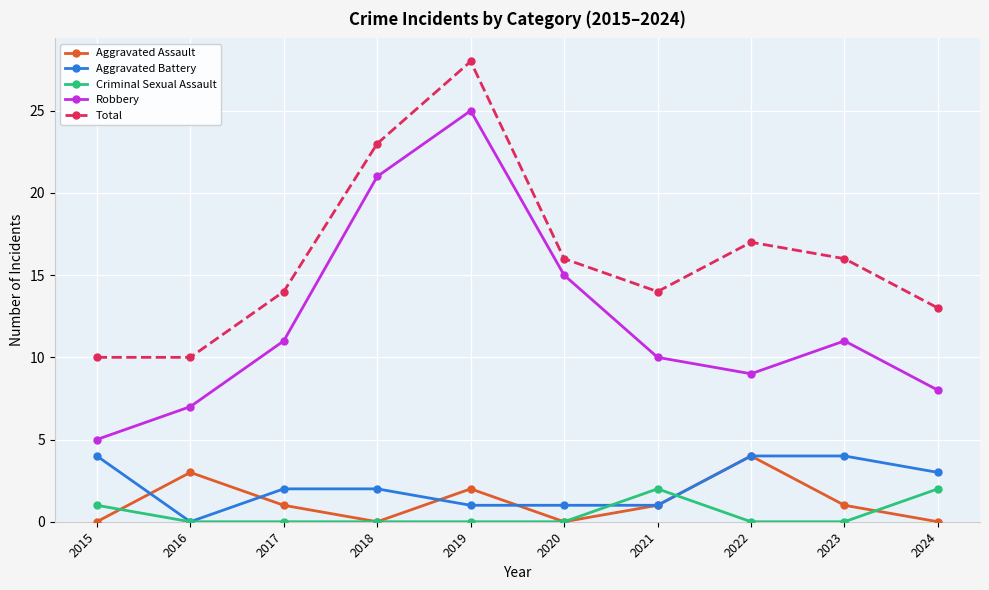

At which label does Robbery reach its minimum?

2015